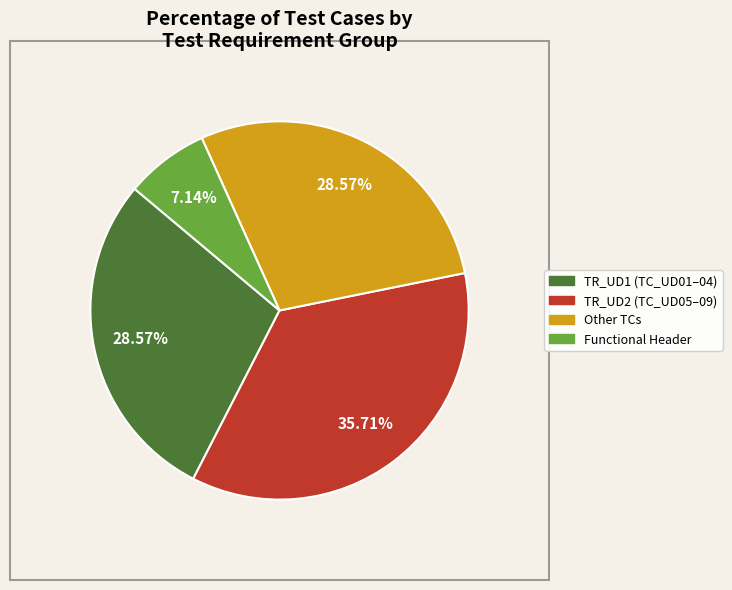

Is there a majority slice in this chart?

No